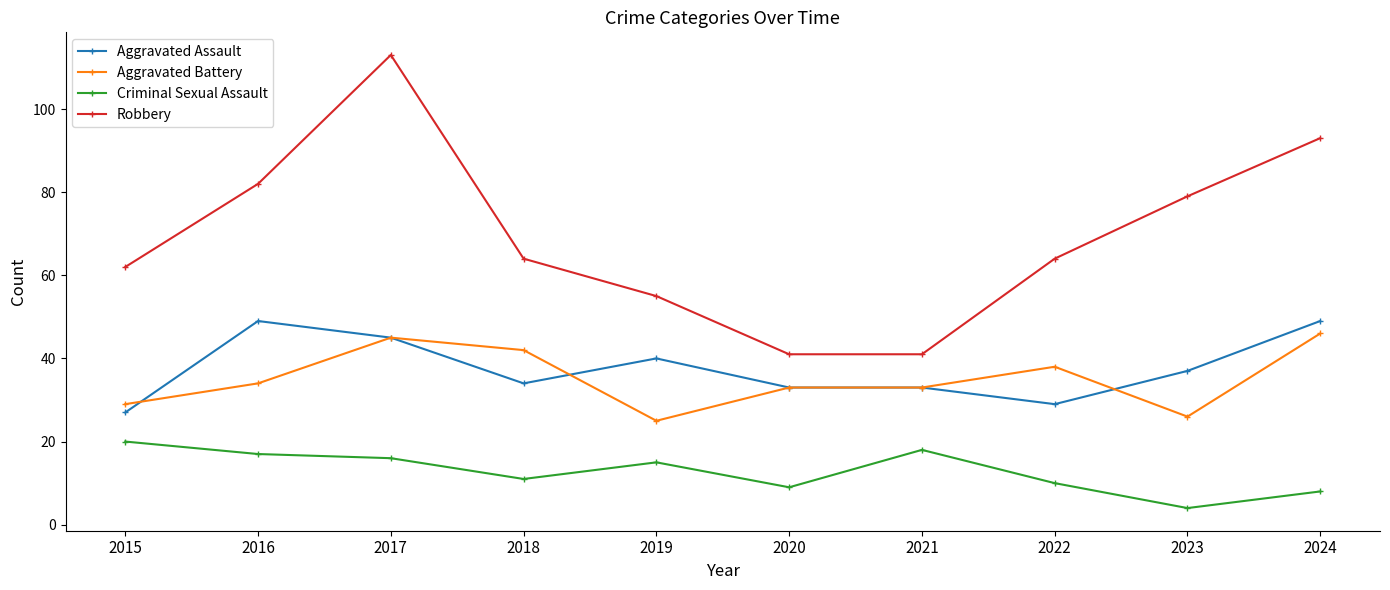

What is the value of the Aggravated Battery point at the 5th from the left?

25